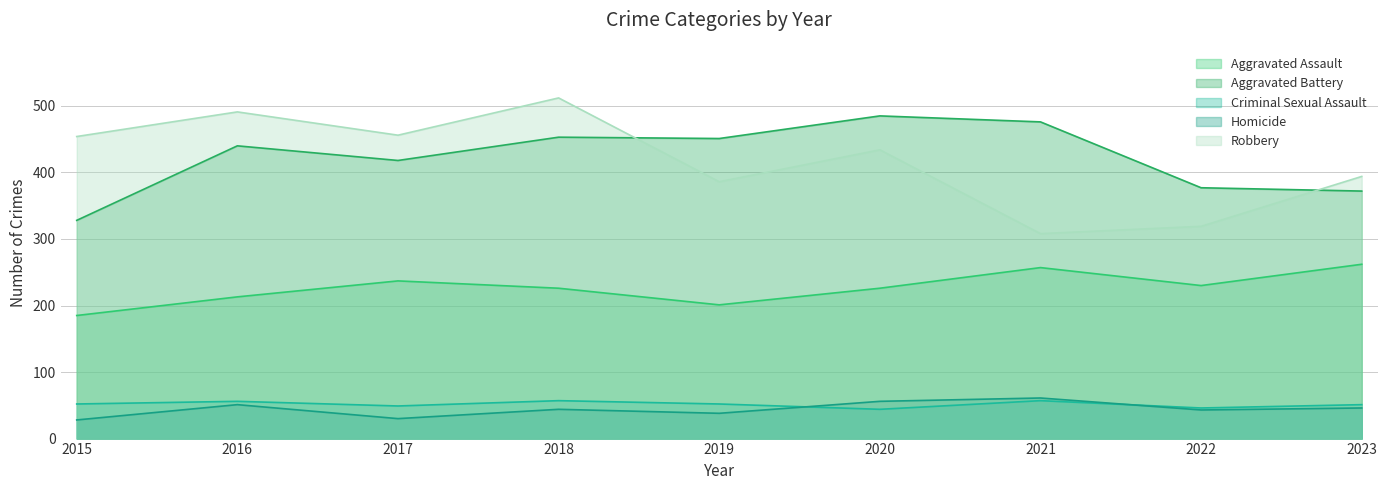

Which series changed the most between 2021 and 2023?

Aggravated Battery